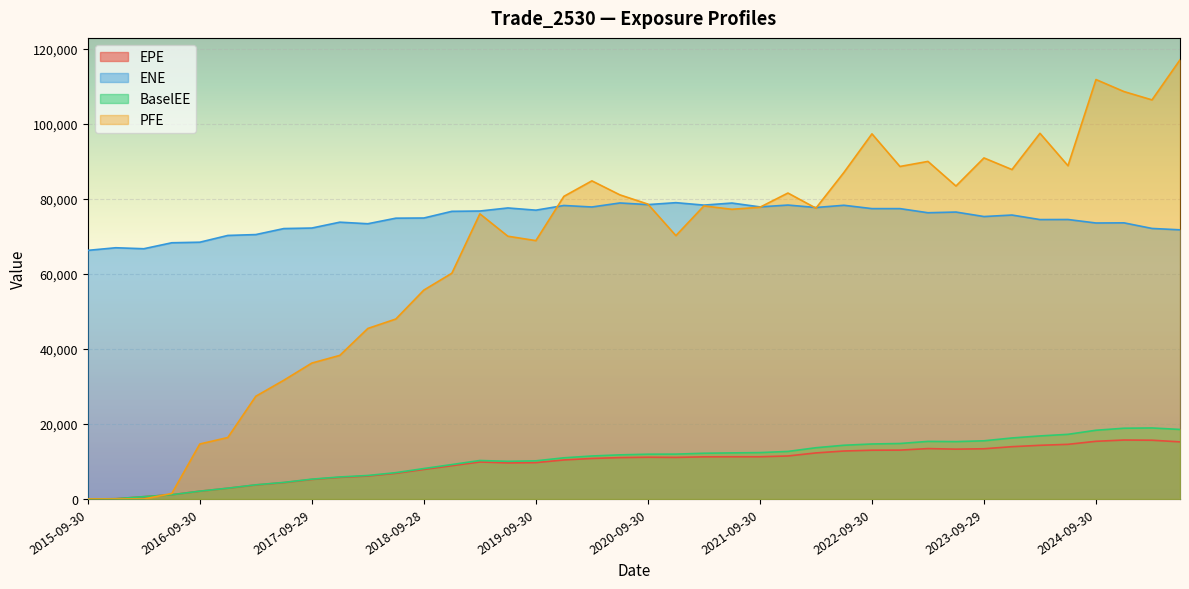

Between which two adjacent categories do BaselEE and PFE first intersect?

2016-03-31 and 2016-06-30